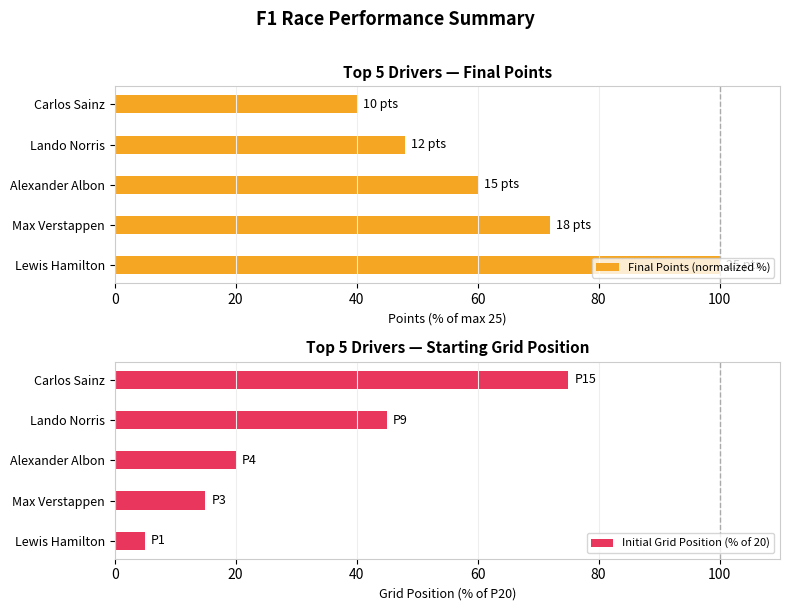

What is the difference between the Final Points (normalized %) values at Lewis Hamilton and Carlos Sainz?

60